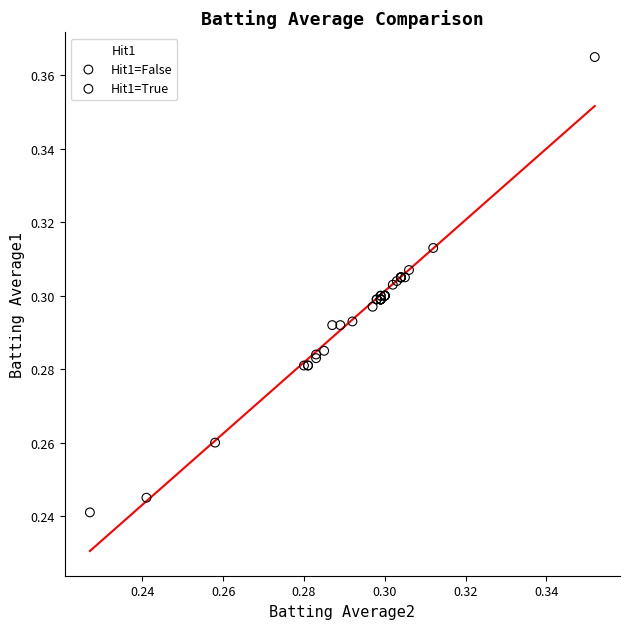

What are all the series names shown in the legend?

Hit1=False, Hit1=True